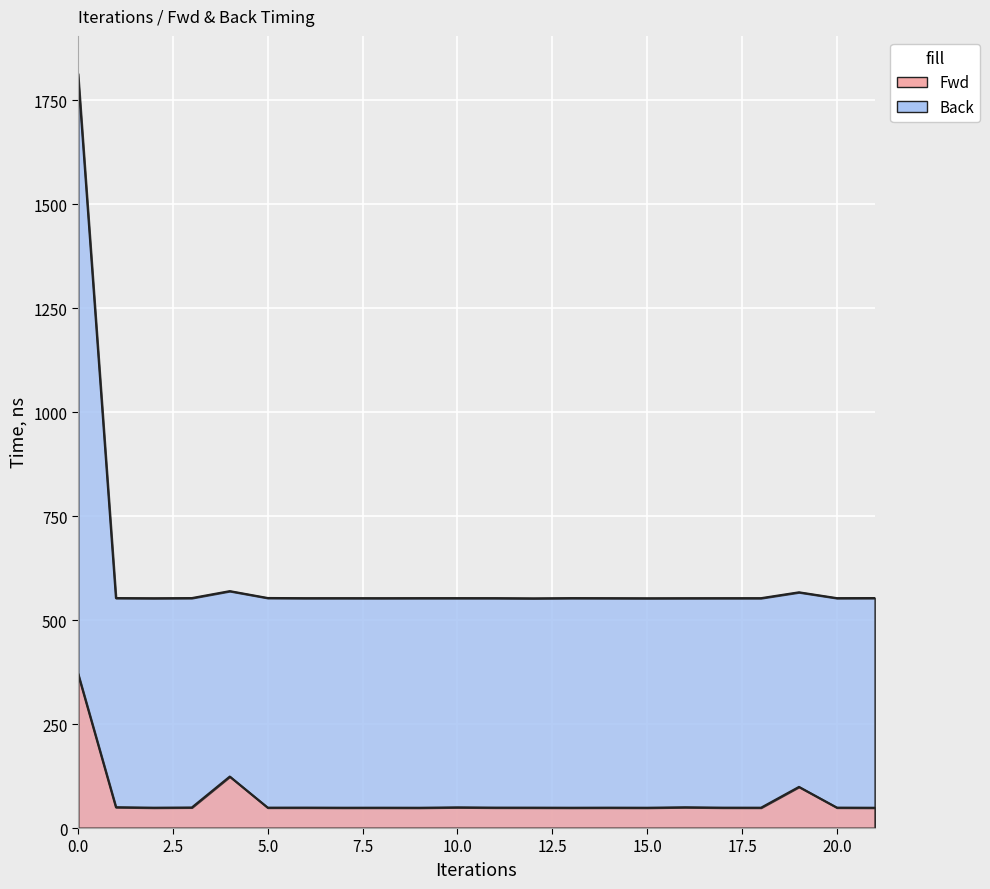

Where is the first local minimum for Fwd?

2